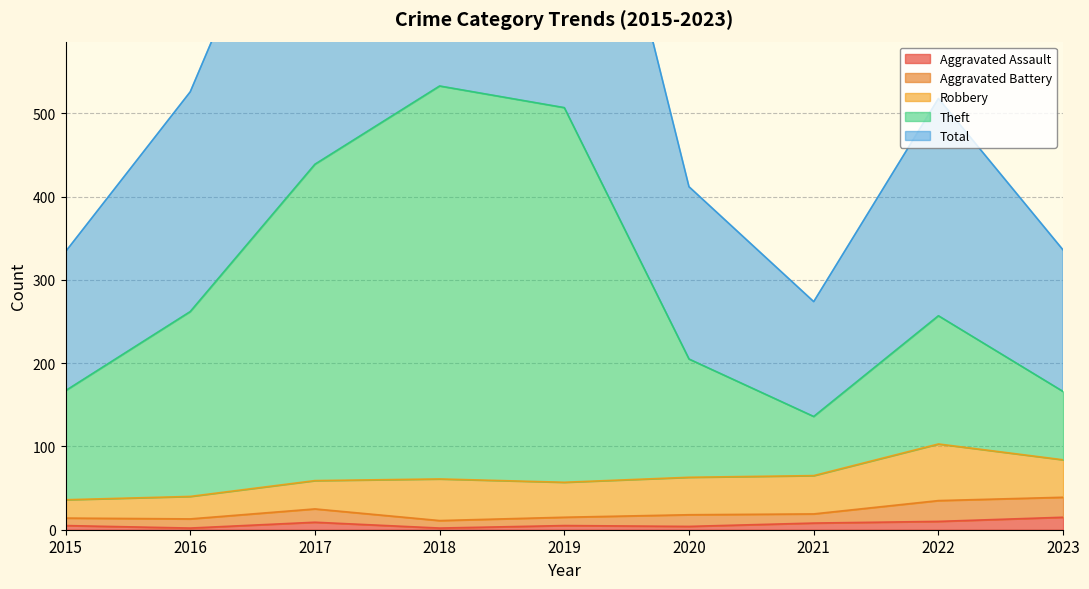

What value does the Aggravated Assault series have at 2021, to the nearest 5?

10